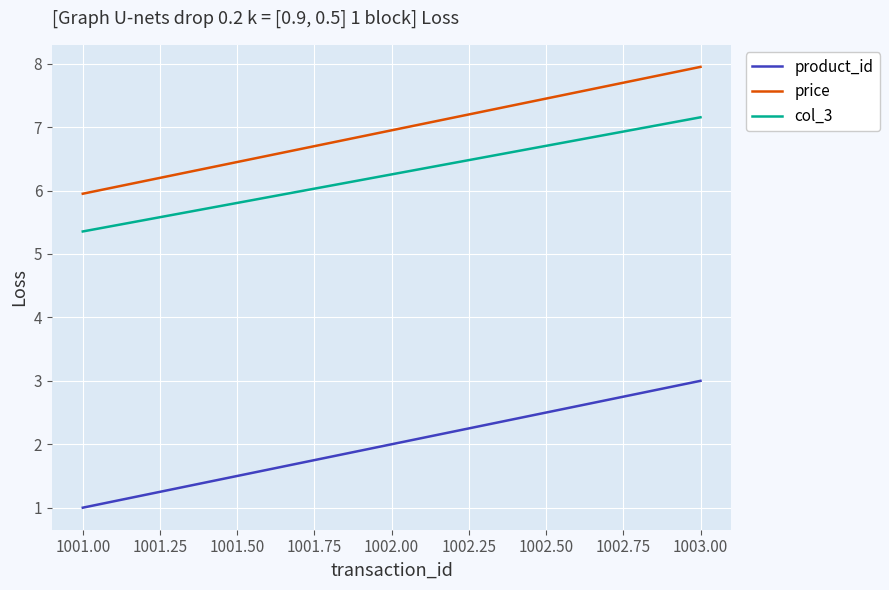

Does the chart have visible grid lines?

Yes